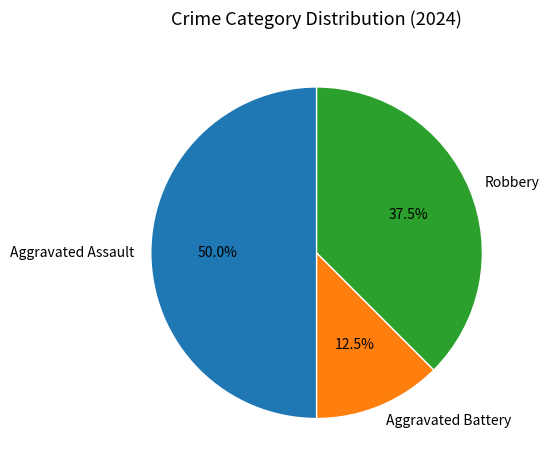

Rank the categories by value from highest to lowest.

Aggravated Assault, Robbery, Aggravated Battery